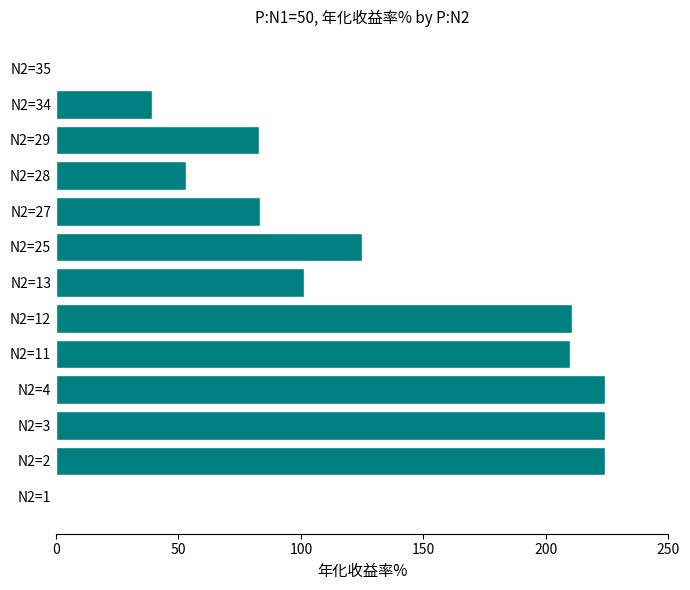

What is the change in value from N2=3 to N2=27?

-141.1